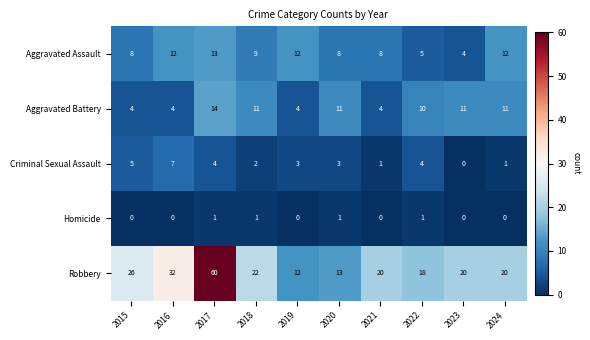

What is the sum of all Aggravated Assault values?

91